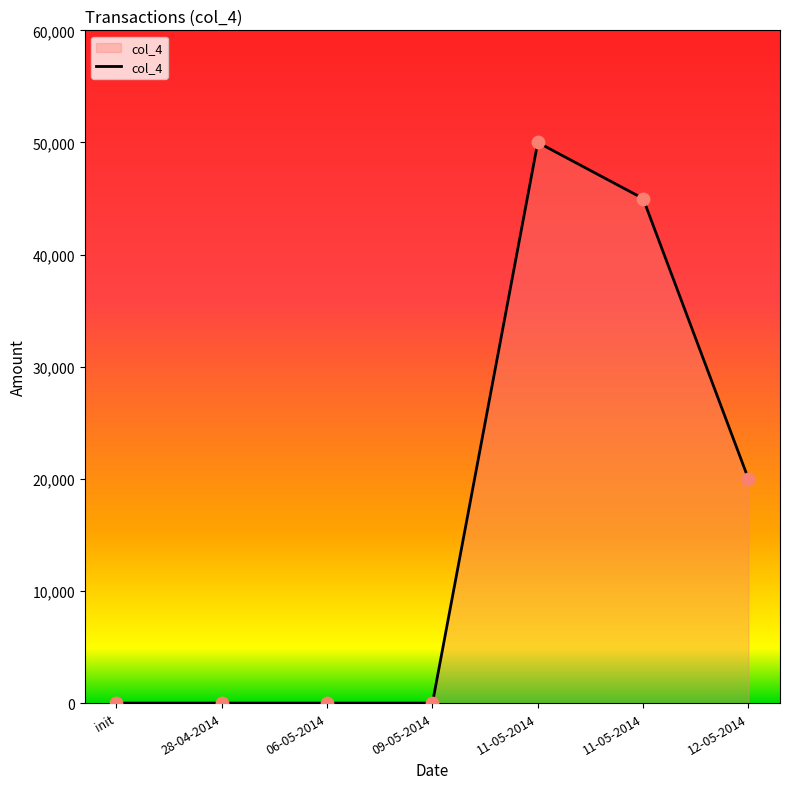

Between init and 06-05-2014, which is larger?

init